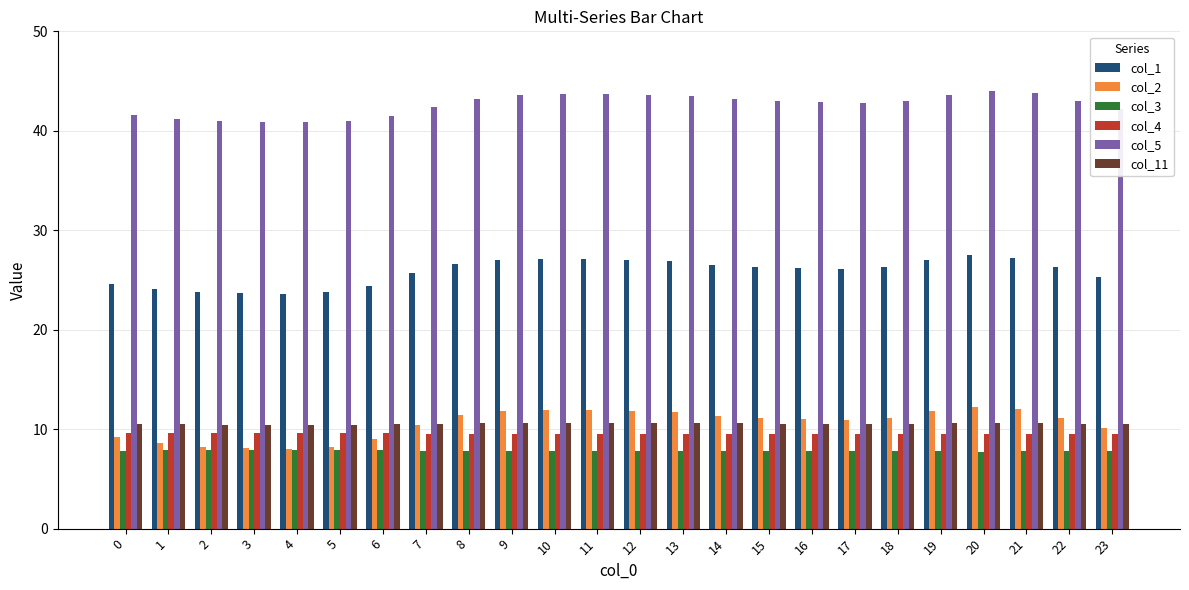

What is the total value across all series at 17?

107.8